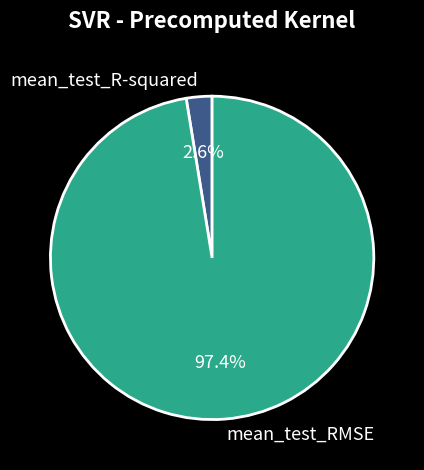

Rank the categories by value from lowest to highest.

mean_test_R-squared, mean_test_RMSE